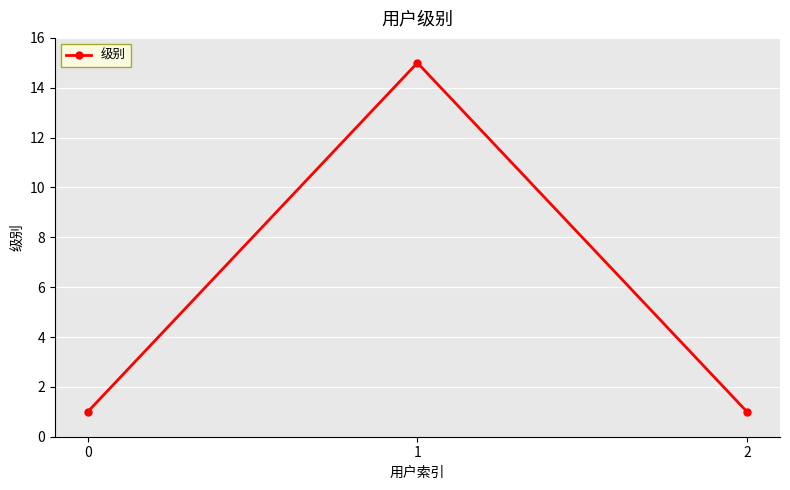

Reading left to right, extract all data points from this chart.

0=1	1=15	2=1